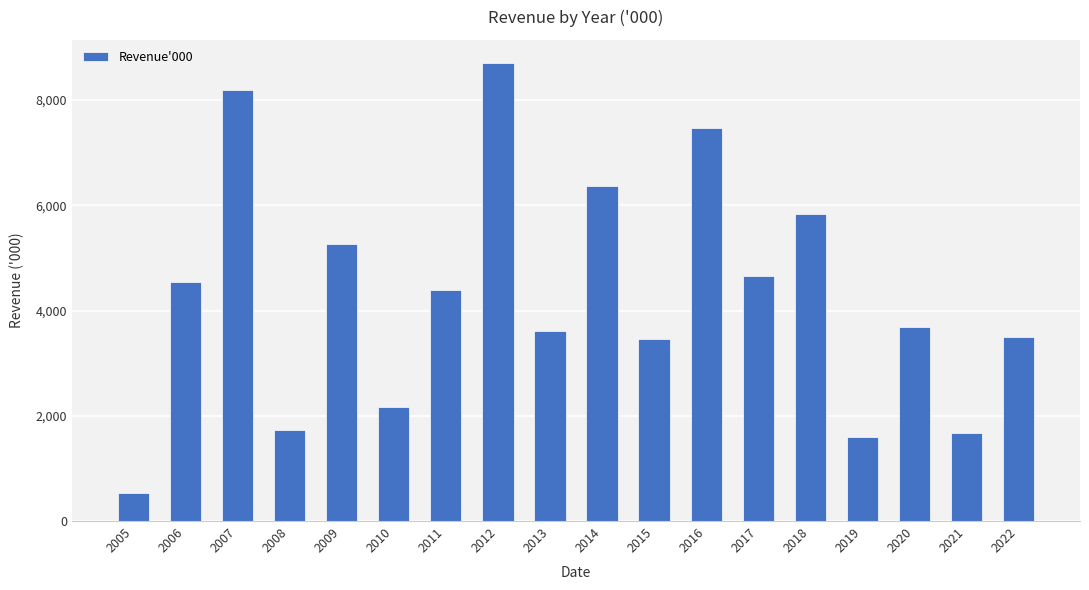

How many data points does each series have?

18